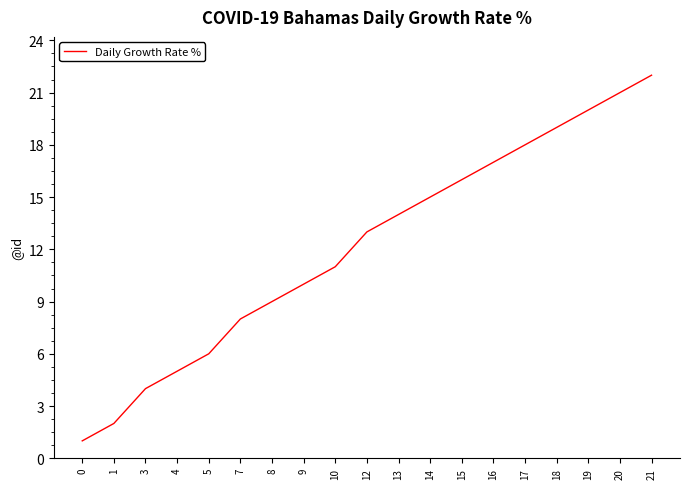

Rank the categories by value from highest to lowest.

21, 20, 19, 18, 17, 16, 15, 14, 13, 12, 10, 9, 8, 7, 5, 4, 3, 1, 0